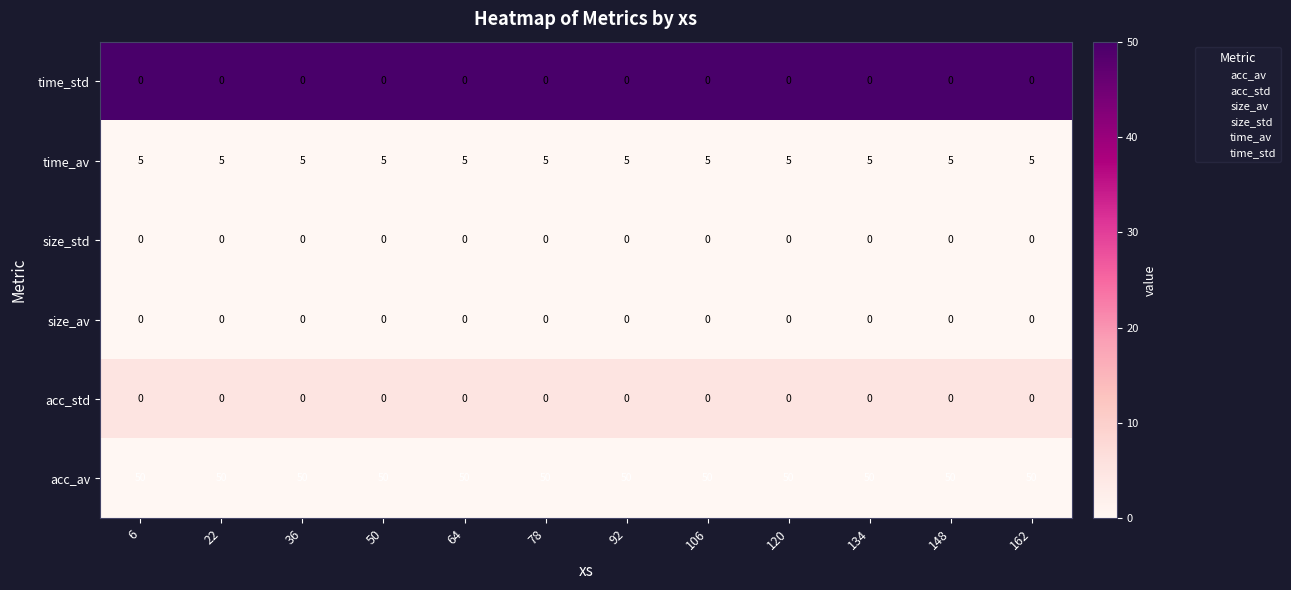

What is the lowest value of the acc_av series?

50